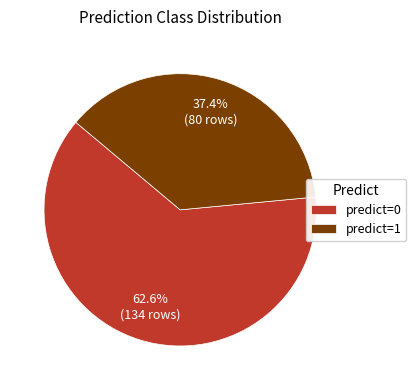

Which category has the smallest portion of the pie?

predict=1